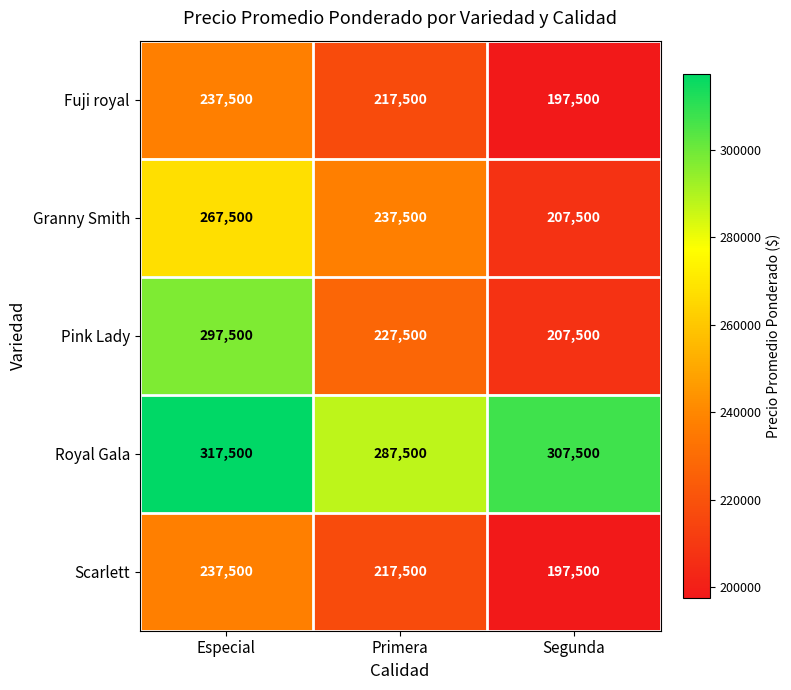

Reading left to right, list all the values displayed in this chart.

Fuji royal: Especial=237500	Primera=217500	Segunda=197500
Granny Smith: Especial=267500	Primera=237500	Segunda=207500
Pink Lady: Especial=297500	Primera=227500	Segunda=207500
Royal Gala: Especial=317500	Primera=287500	Segunda=307500
Scarlett: Especial=237500	Primera=217500	Segunda=197500